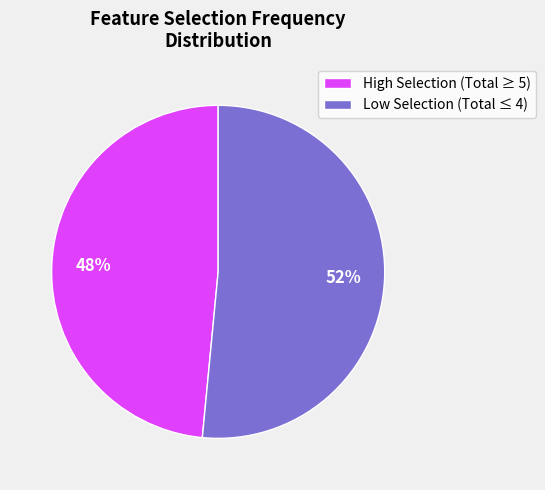

Is there a majority slice in this chart?

Yes